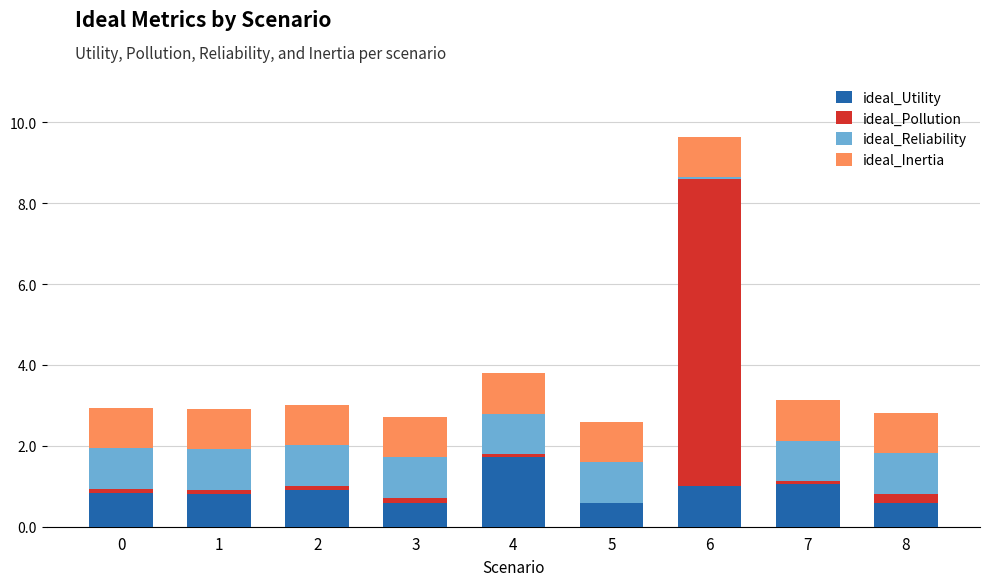

What is the total value across all series at 8?

2.8